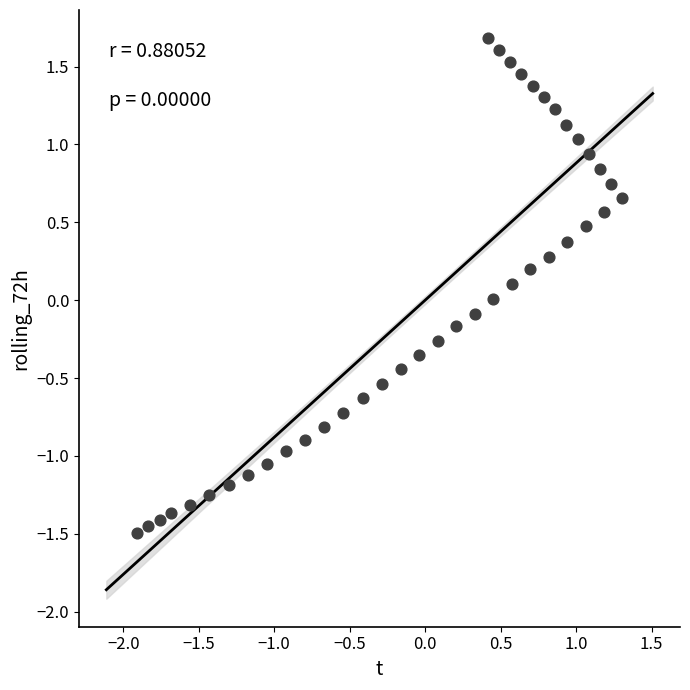

What is the range of Y values (max minus min)?

3.2